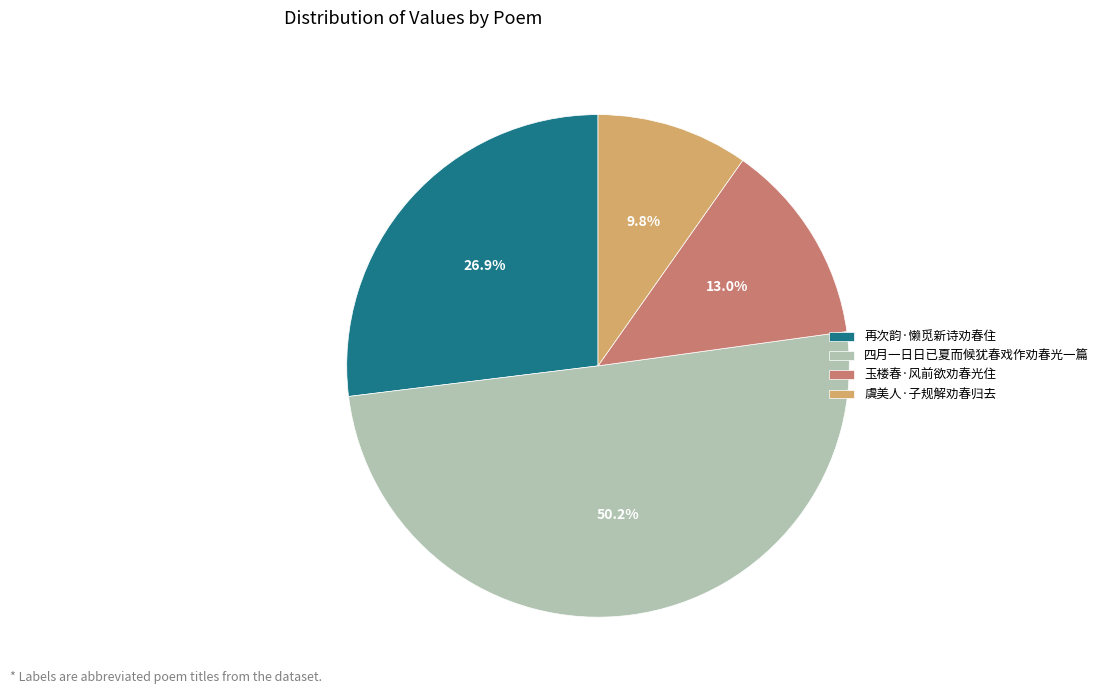

Is it true that 虞美人·子规解劝春归去 is 10% of the pie?

True